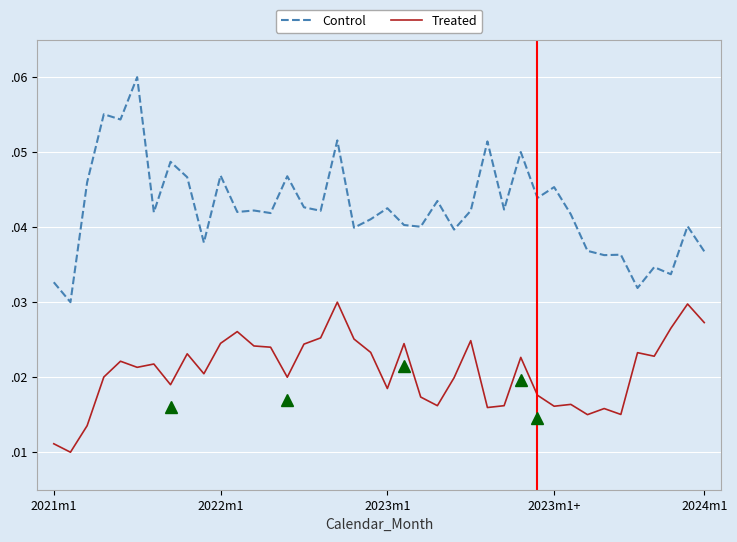

What are all the series names shown in the legend?

Control, Treated